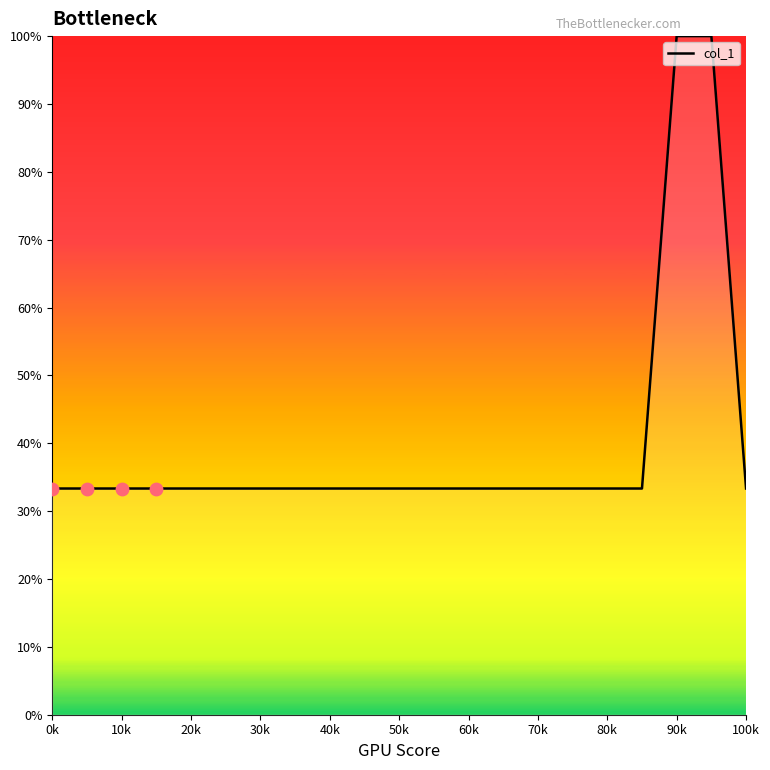

What is the greatest value displayed?

100.0